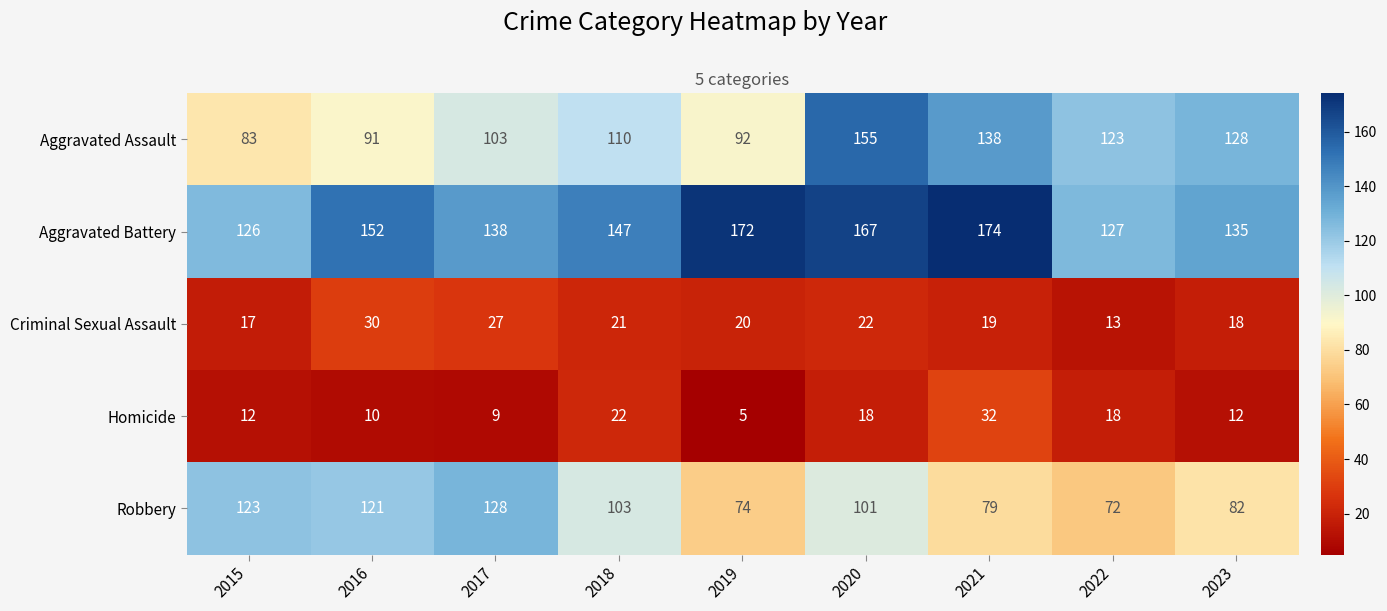

What value does the Aggravated Battery series have at 2019?

172